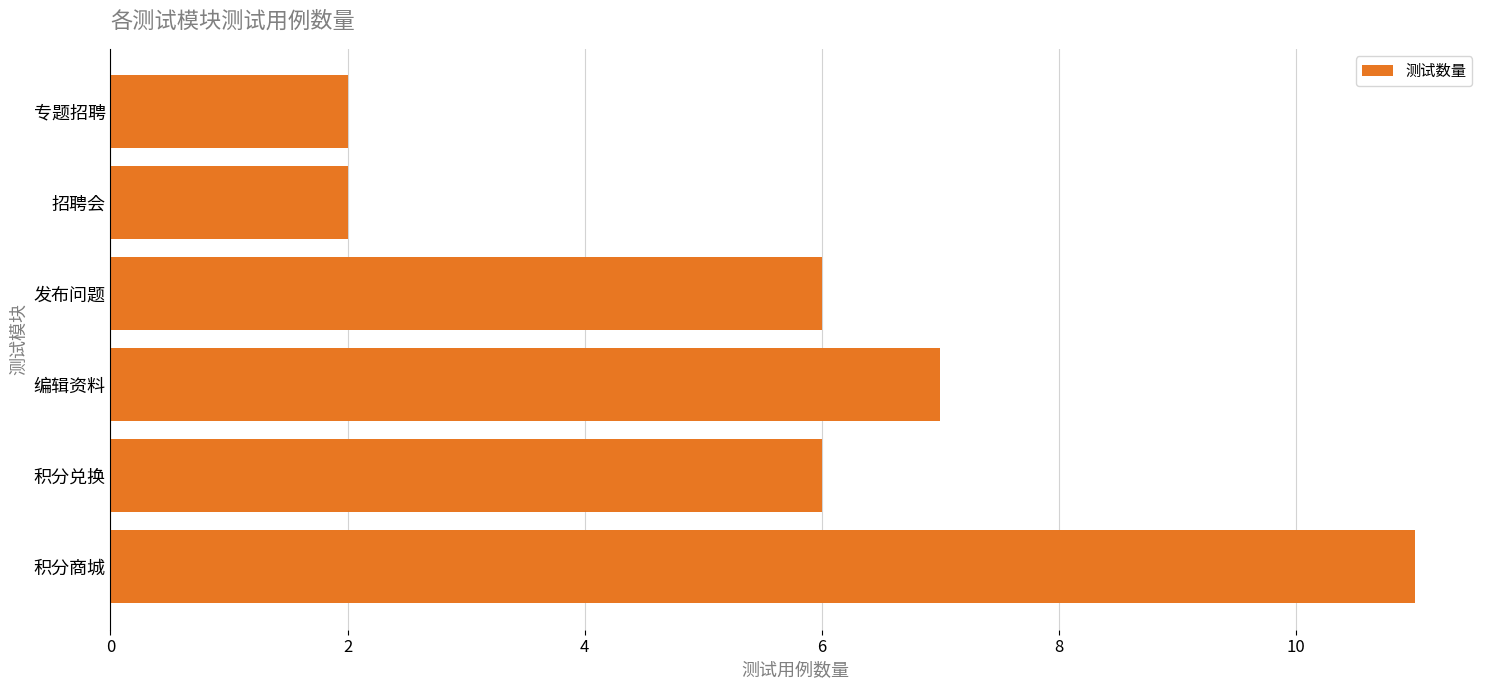

What is the change in value from 积分商城 to 招聘会?

-9